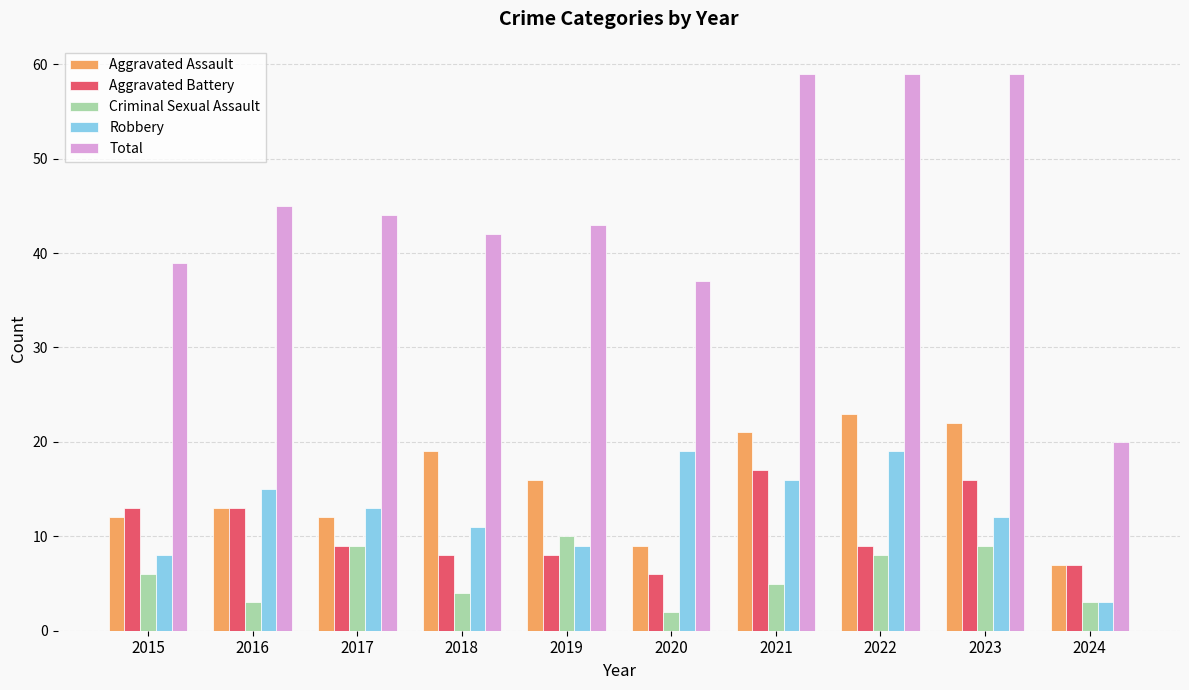

What is the smallest value displayed?

2